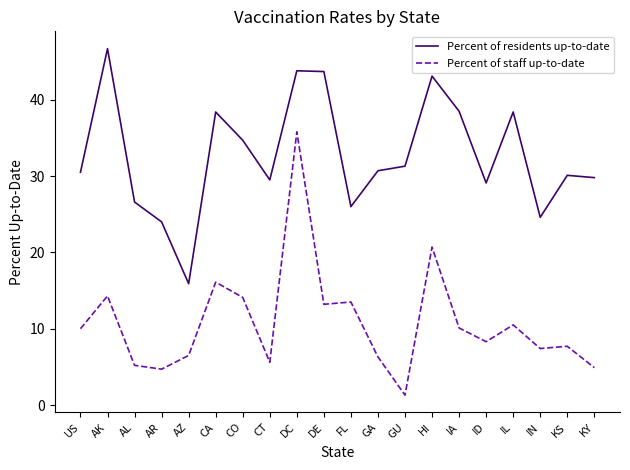

Count the number of data series in this chart.

2